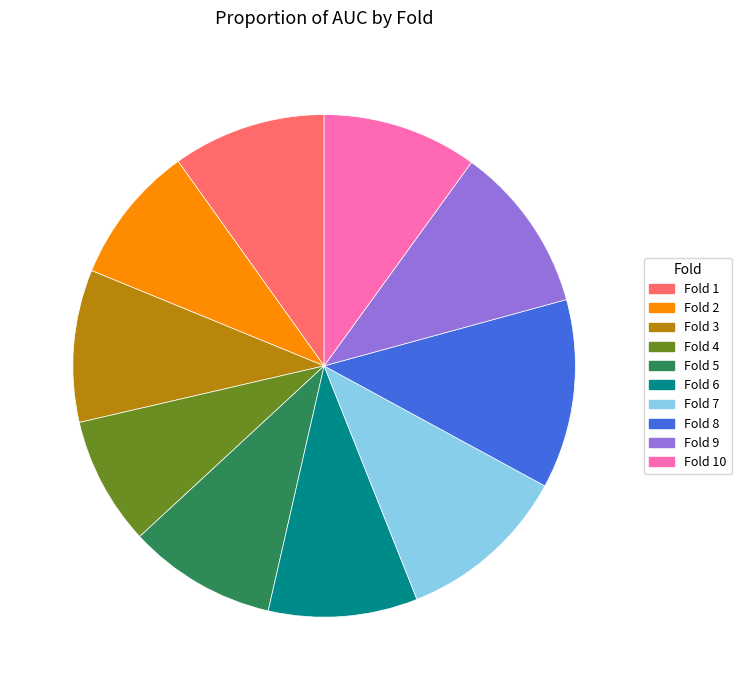

Does Fold 4 represent more than half of the total?

No